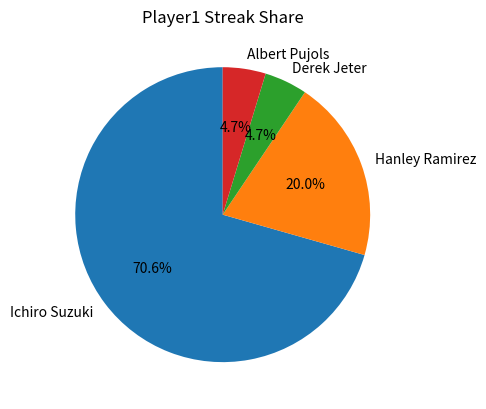

How many segments does this pie chart have?

4